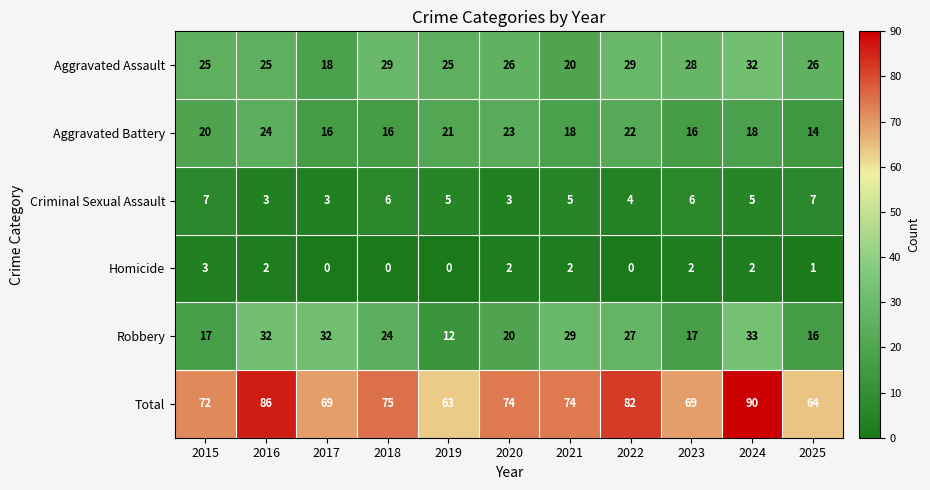

Is the value of Aggravated Battery at 2025 greater than the value of Aggravated Assault at 2022?

No